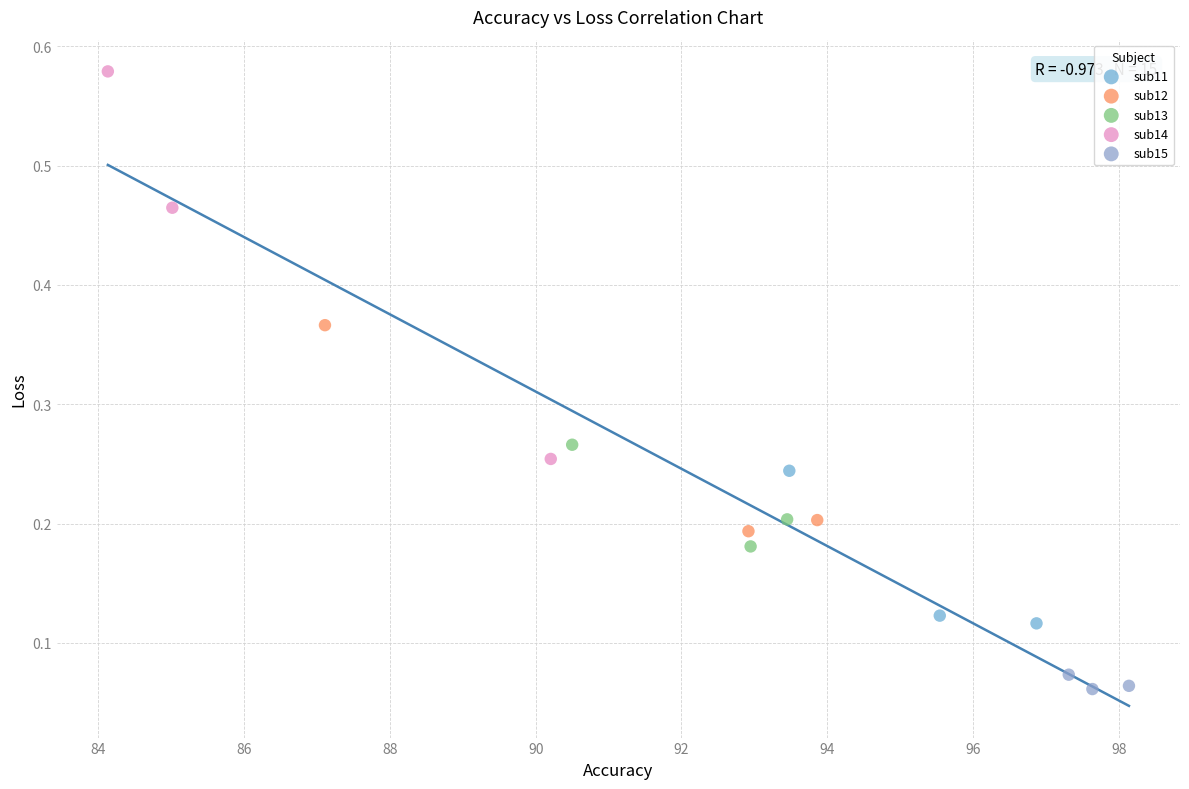

Which series contains the lowest Y value?

sub15